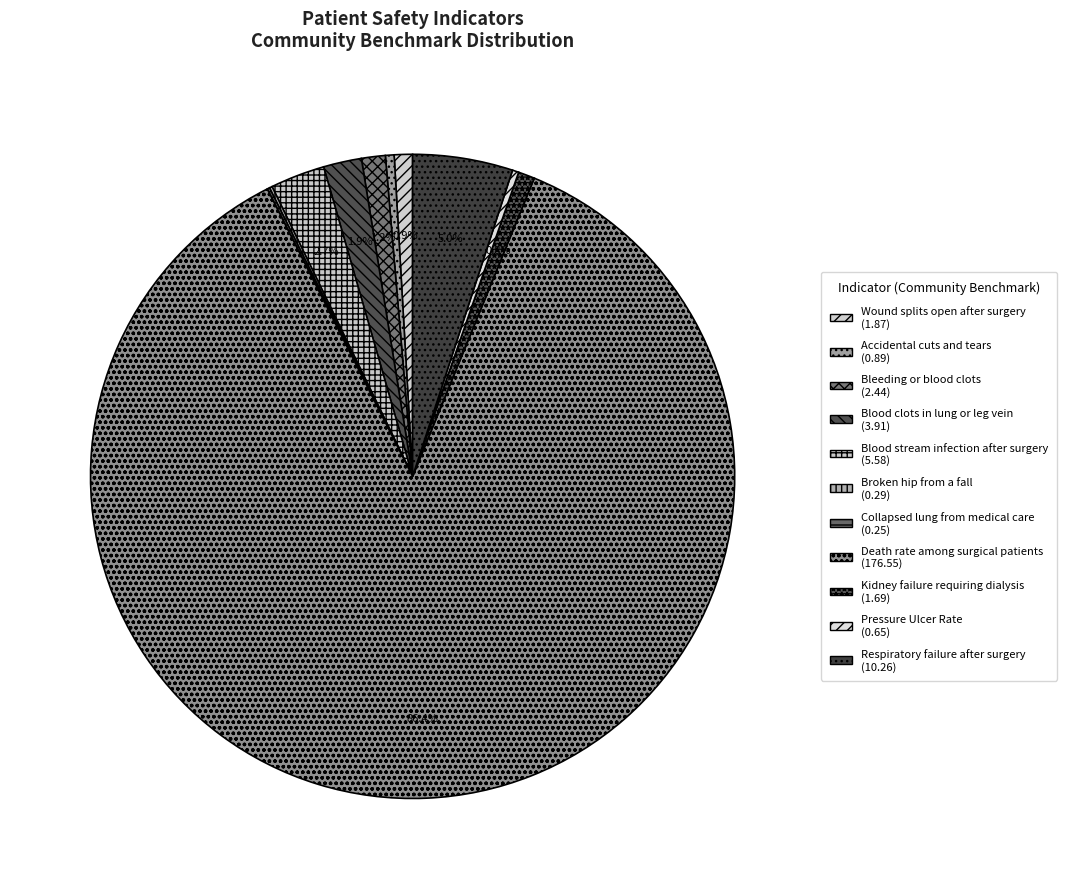

Which category accounts for the majority?

Death rate among surgical patients